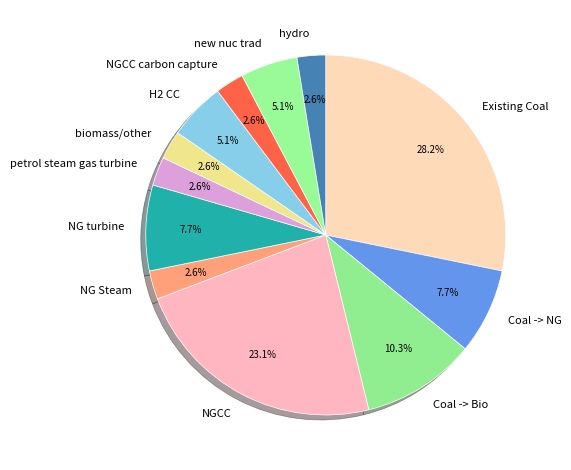

Which slice is the largest?

Existing Coal